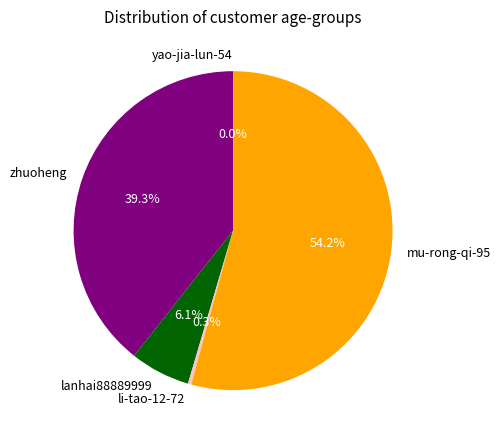

To the nearest percent, what is the difference between the largest and smallest slice percentages?

54%